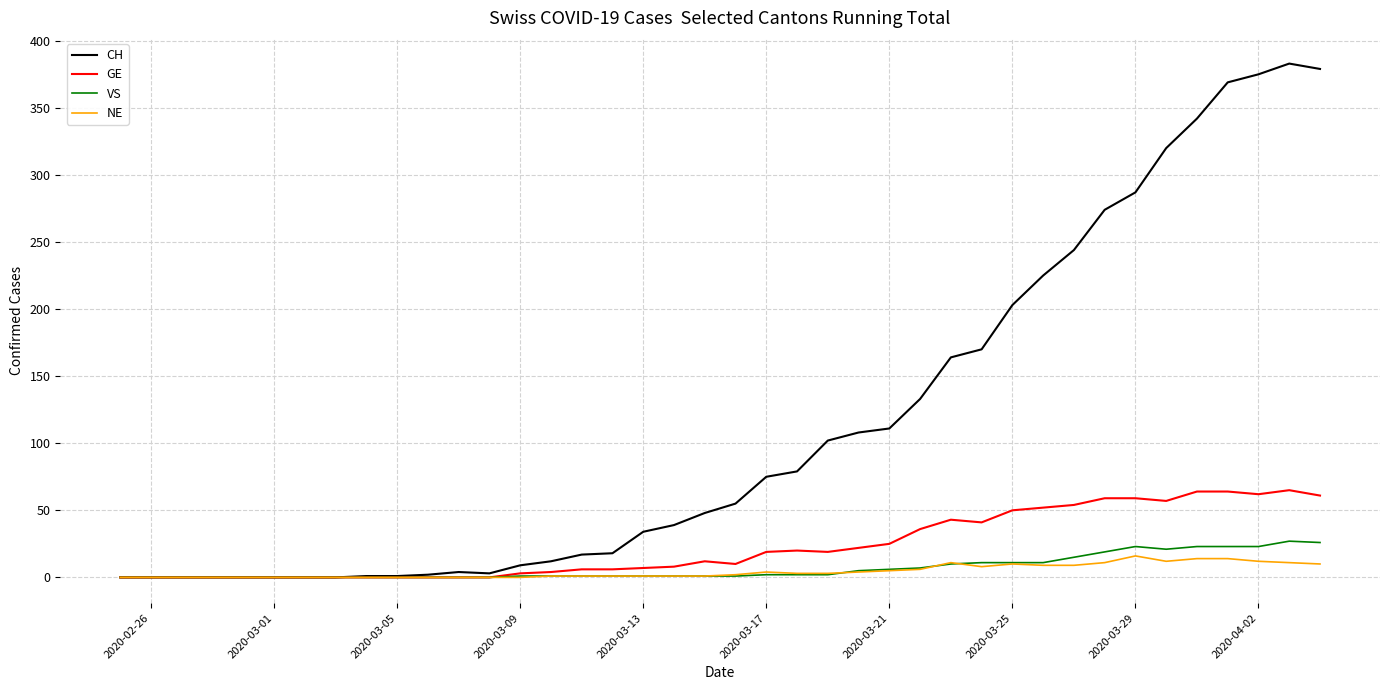

Which series has the largest total across all categories?

CH